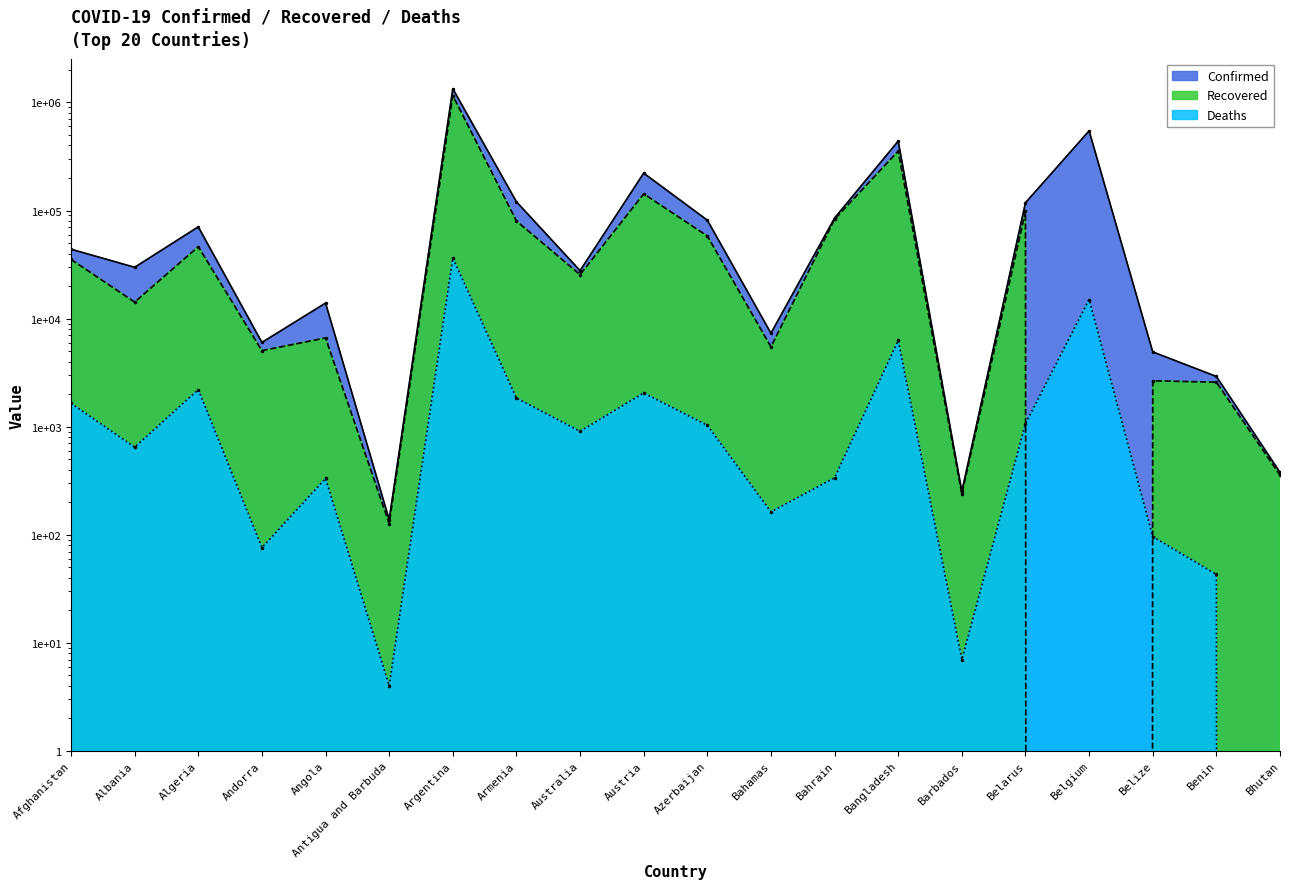

Which series has the largest range (max minus min)?

Confirmed